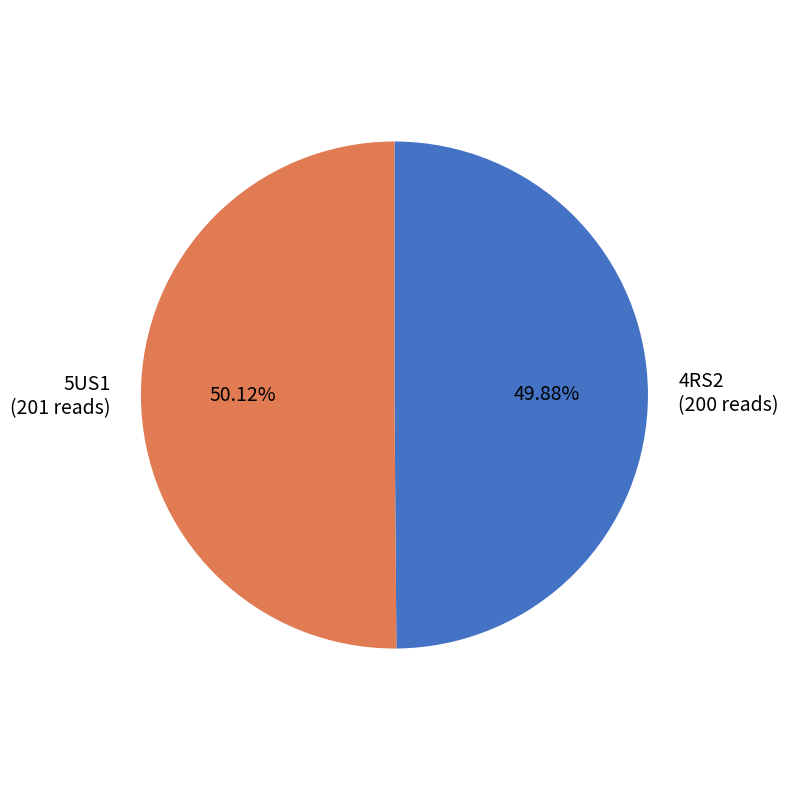

Is there any slice that represents more than half of the pie?

Yes